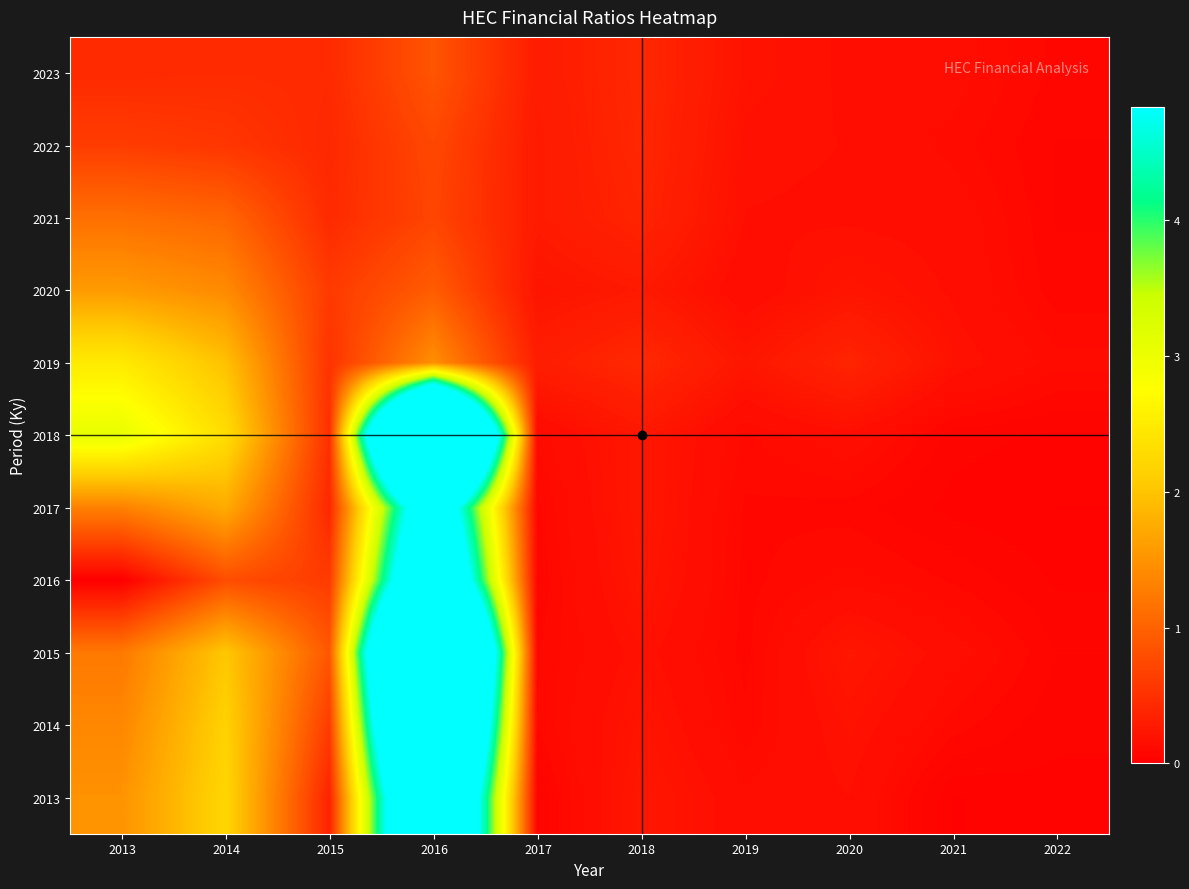

What is the maximum value shown in the chart?

12.9